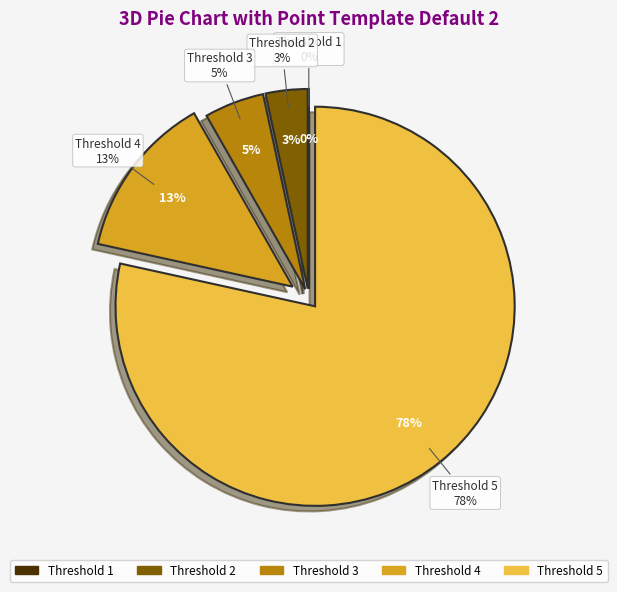

Is it true that 5 is 65% of the pie?

False